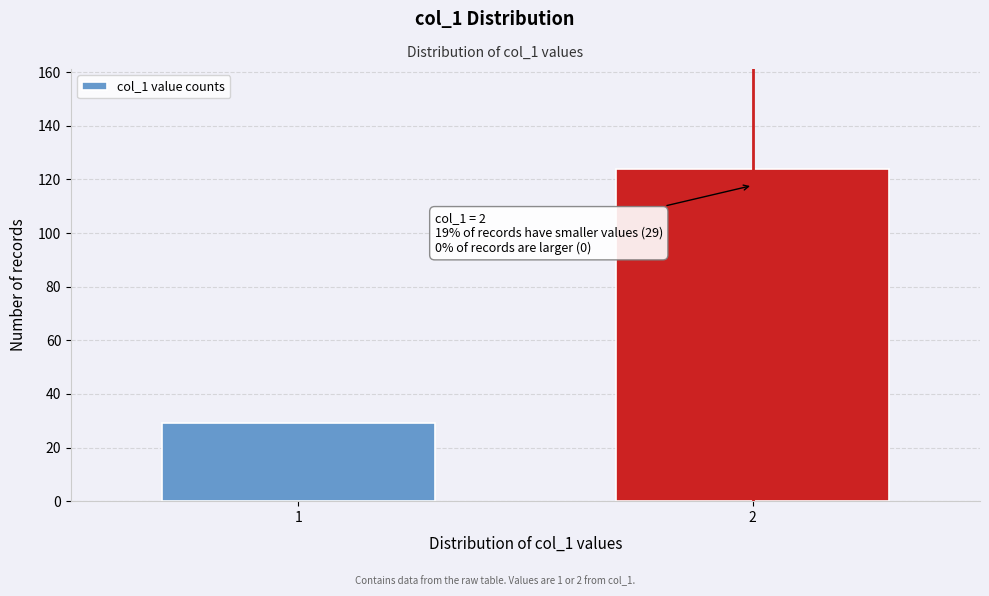

Reading right to left, list all the values displayed in this chart.

124	29